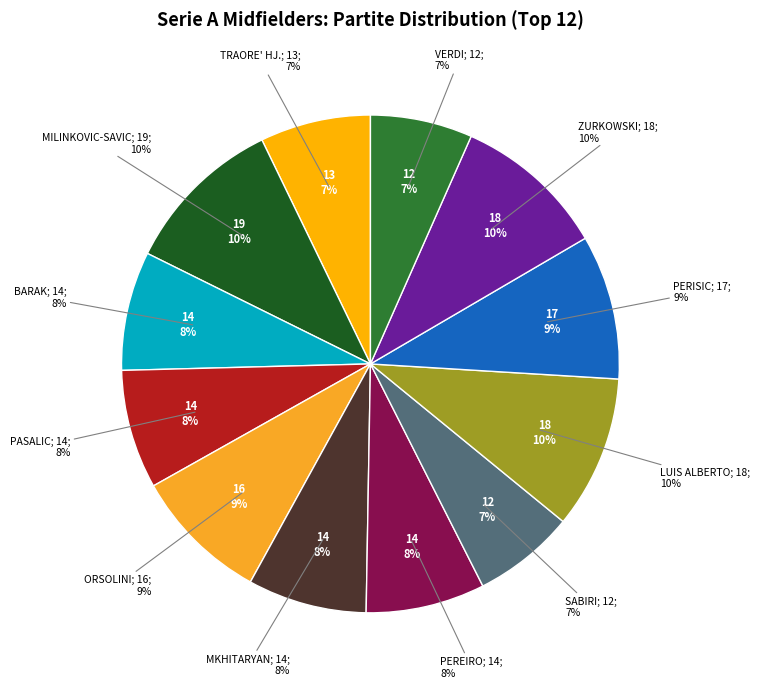

To the nearest percent, what is the combined percentage of PEREIRO and PASALIC?

15%